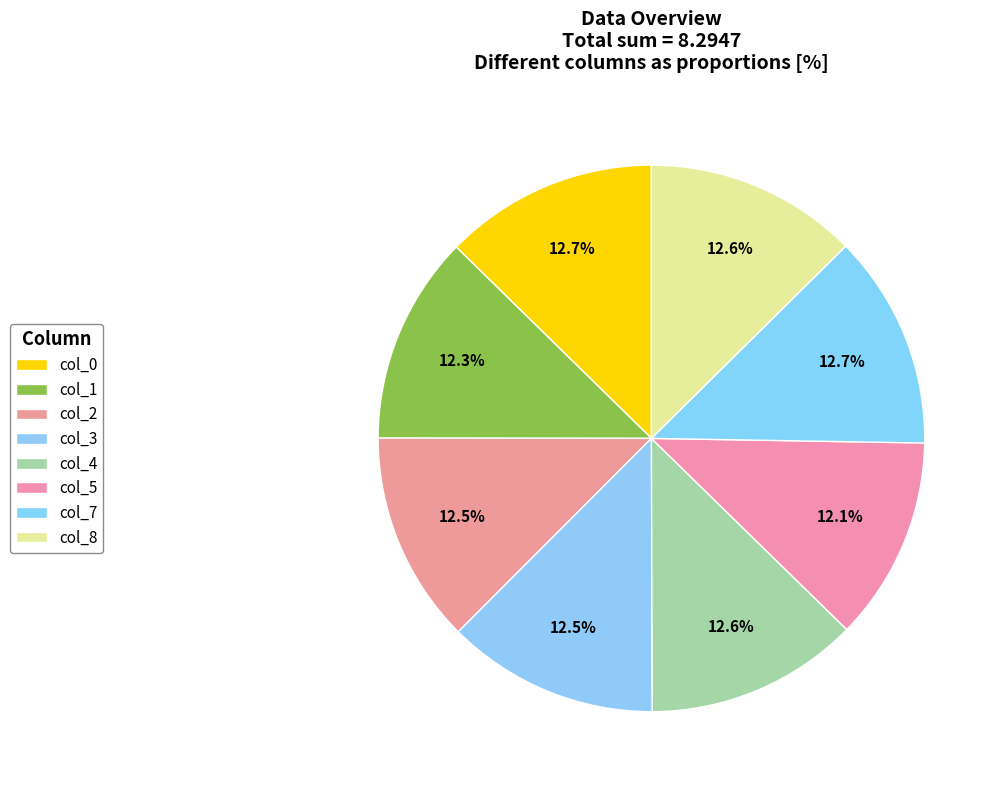

Does any single category account for the majority?

No